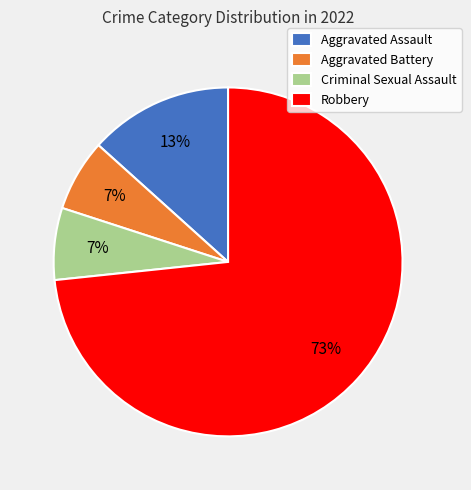

To the nearest percent, what is the combined percentage of Criminal Sexual Assault and Aggravated Assault?

20%